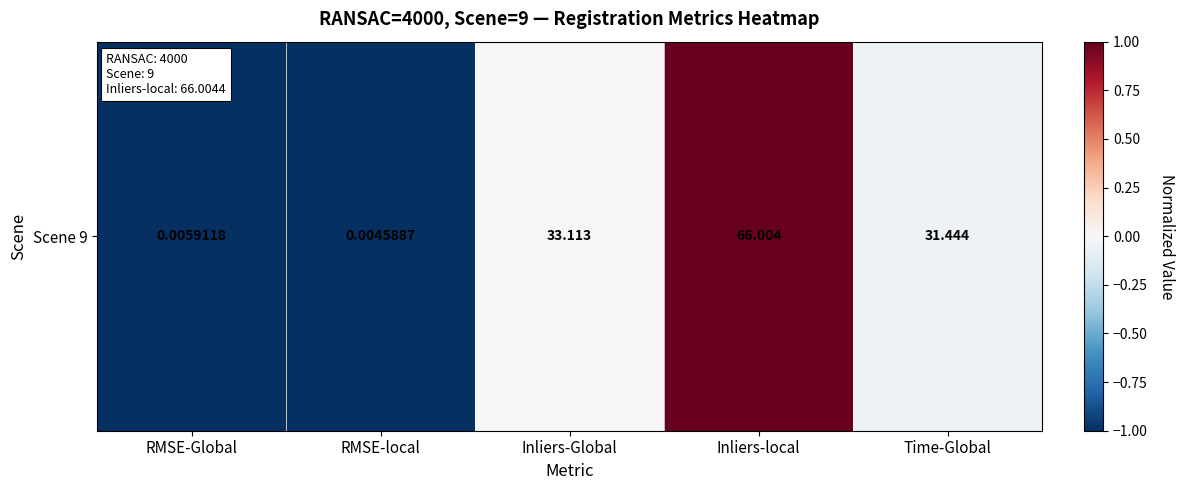

Reading right to left, what are all the values shown in this chart?

-0.0	1.0	0.0	-1.0	-1.0